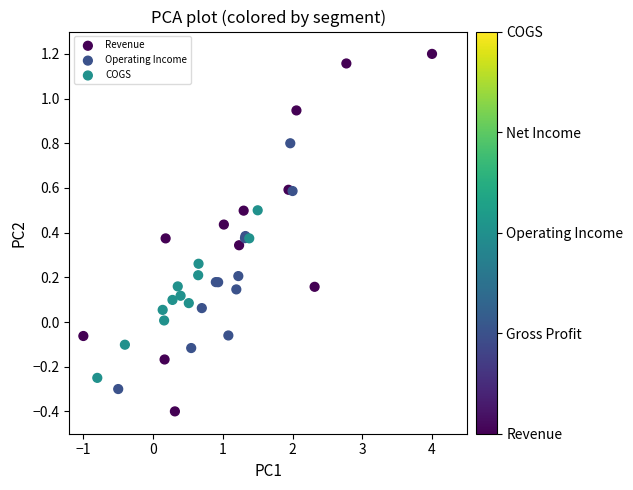

What are all the series names shown in the legend?

Revenue, Operating Income, COGS